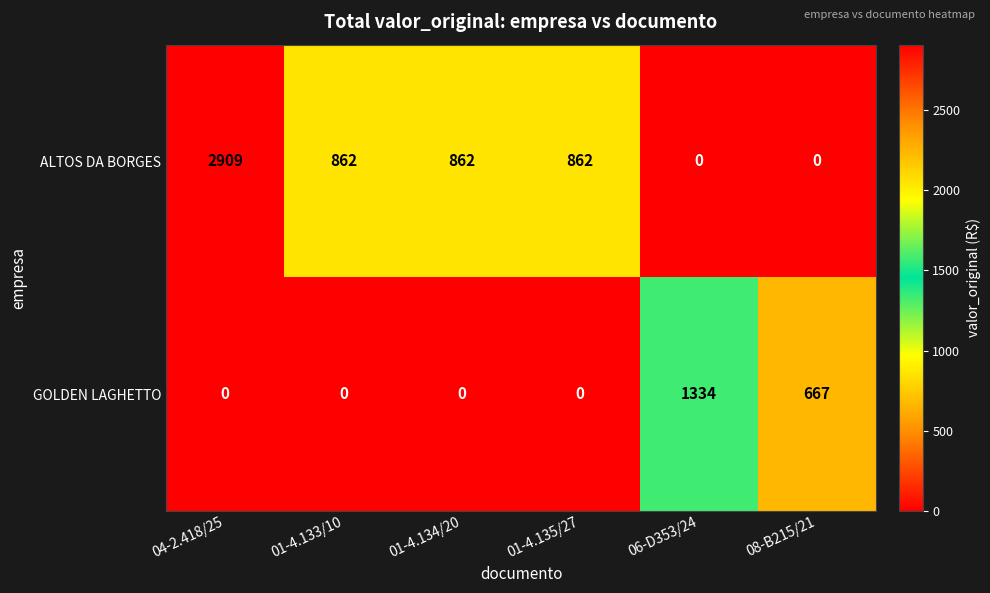

Rank the series by their average value, from lowest to highest.

GOLDEN LAGHETTO, ALTOS DA BORGES